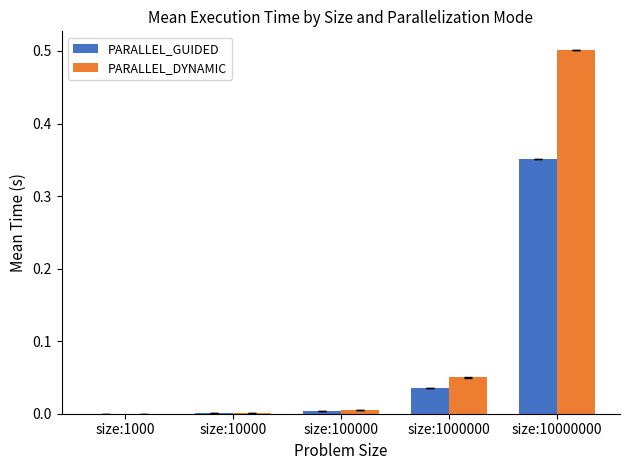

What is the sum of all PARALLEL_DYNAMIC values?

0.6